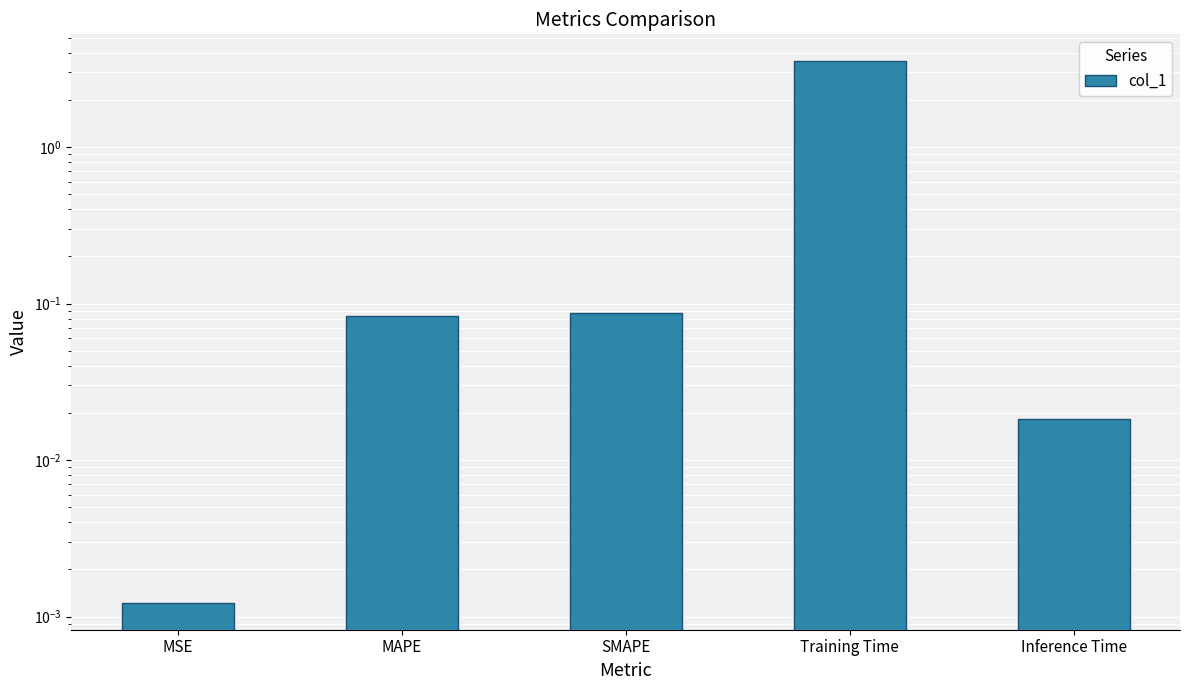

What is the value of the 4th bar from the left?

3.5